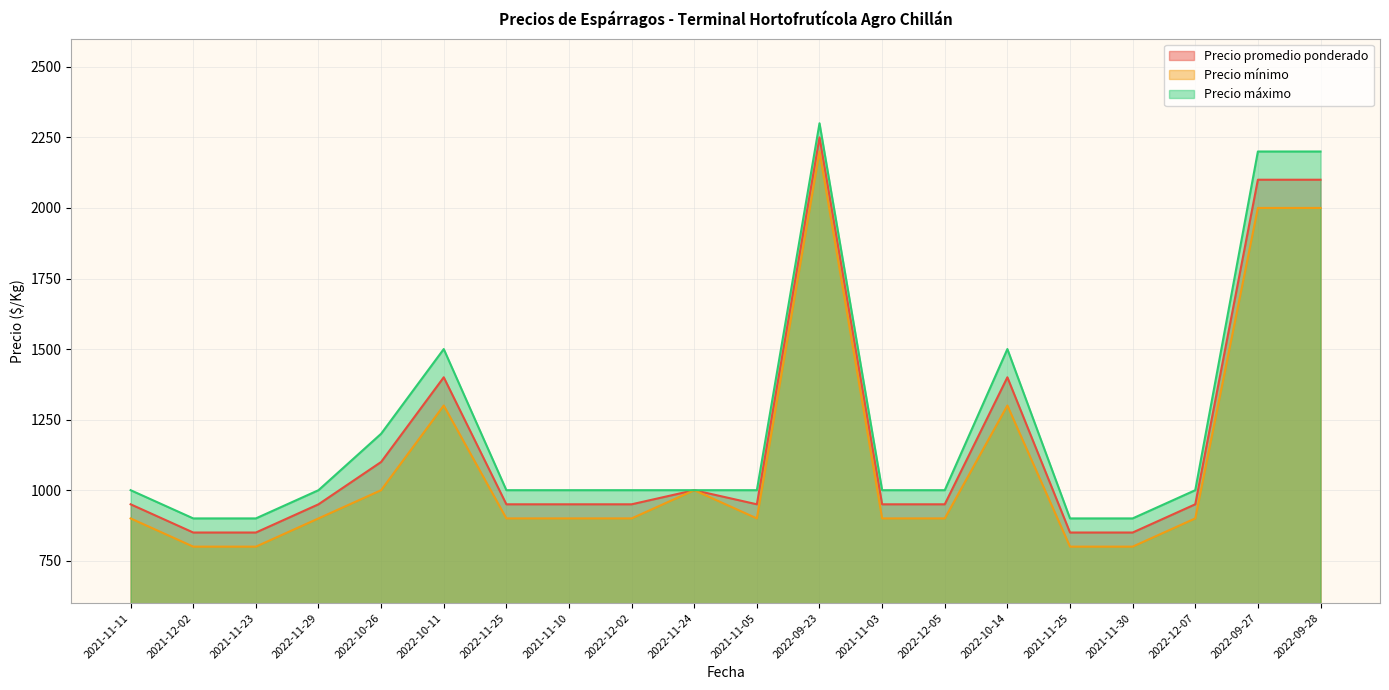

Reading left to right, transcribe all the data shown in this chart.

Precio promedio ponderado: 950	850	850	950	1100	1400	950	950	950	1000	950	2250	950	950	1400	850	850	950	2100	2100
Precio mínimo: 900	800	800	900	1000	1300	900	900	900	1000	900	2200	900	900	1300	800	800	900	2000	2000
Precio máximo: 1000	900	900	1000	1200	1500	1000	1000	1000	1000	1000	2300	1000	1000	1500	900	900	1000	2200	2200